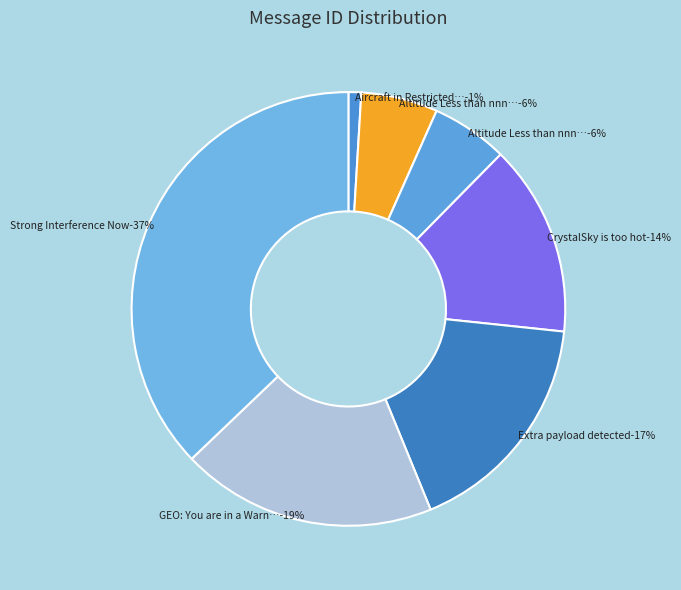

Does Altitude Less than nnn (2) represent more than half of the total?

No